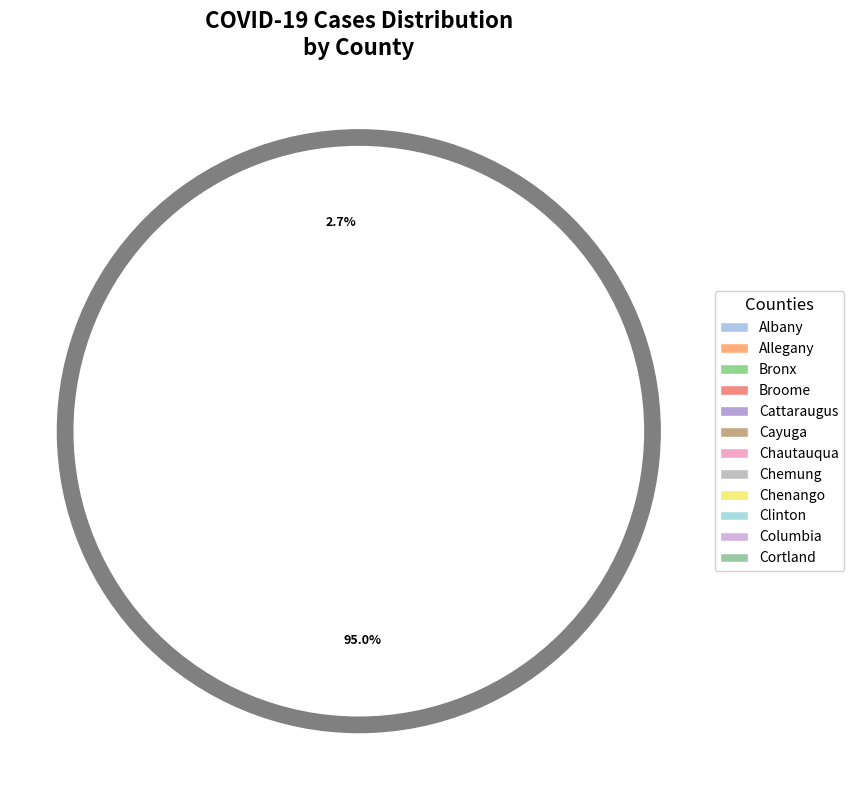

To the nearest percent, what is the difference between the Bronx and Allegany slice percentages?

95%